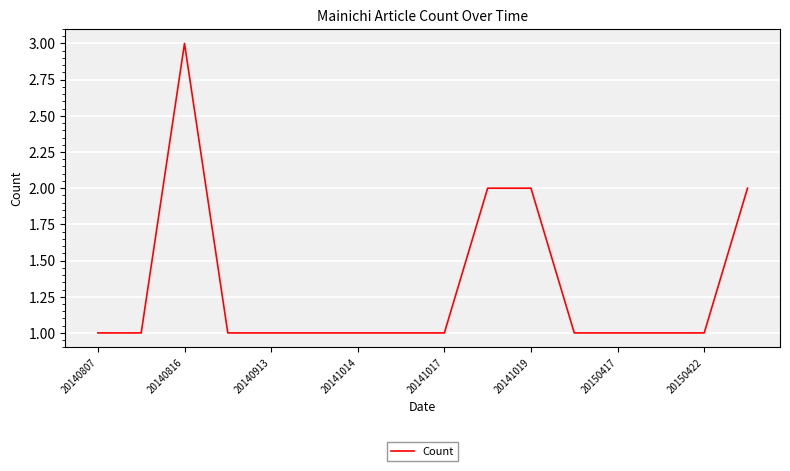

What is the greatest value displayed?

3